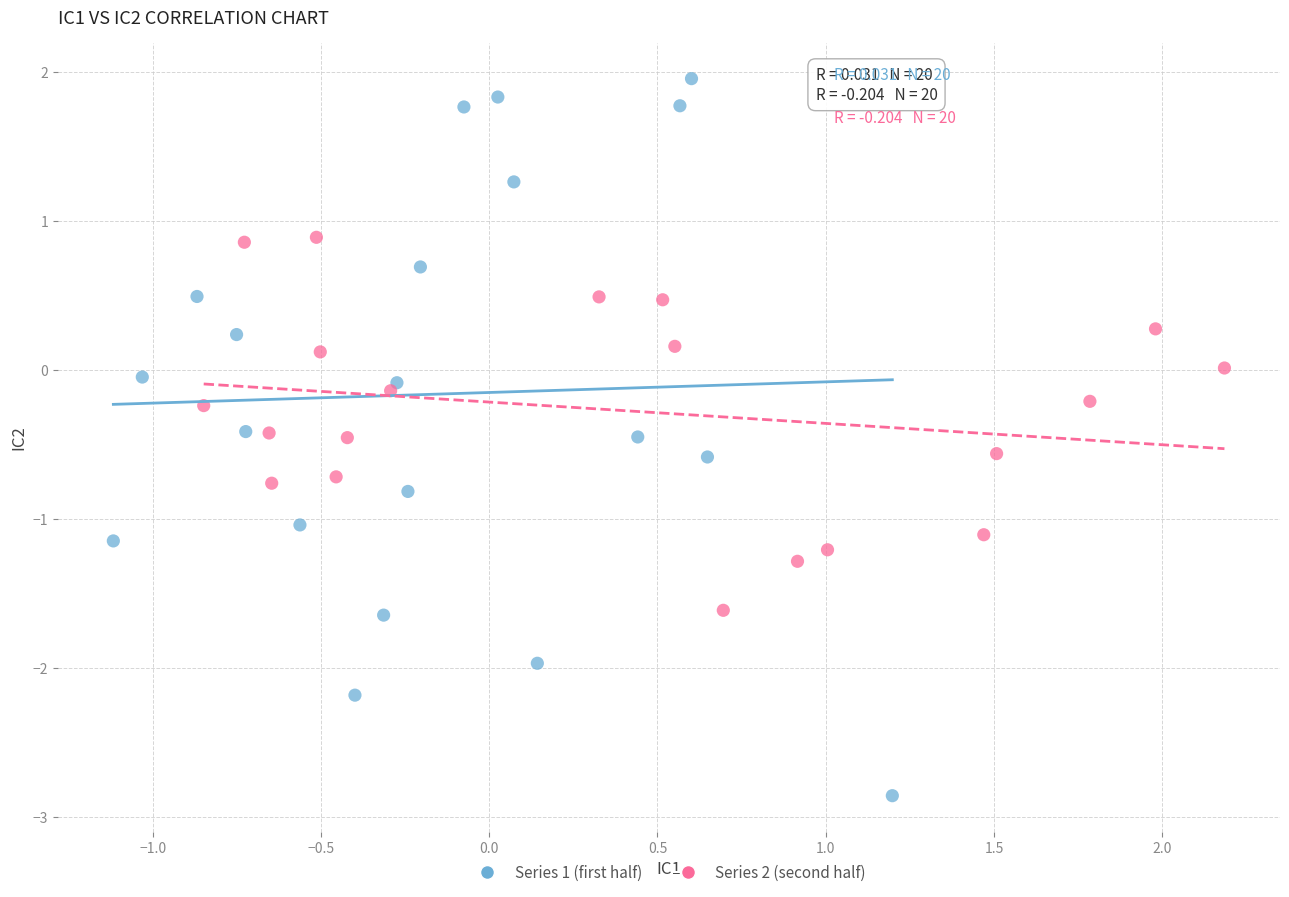

What are all the series names shown in the legend?

Series 1 (first half), Series 2 (second half)